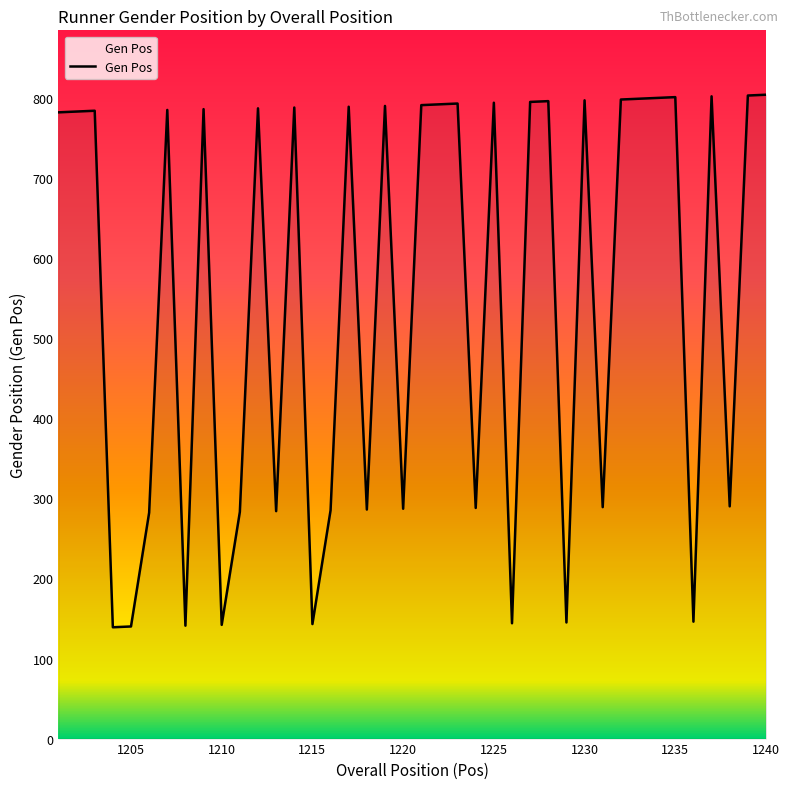

What is the difference between the maximum and minimum values?

665